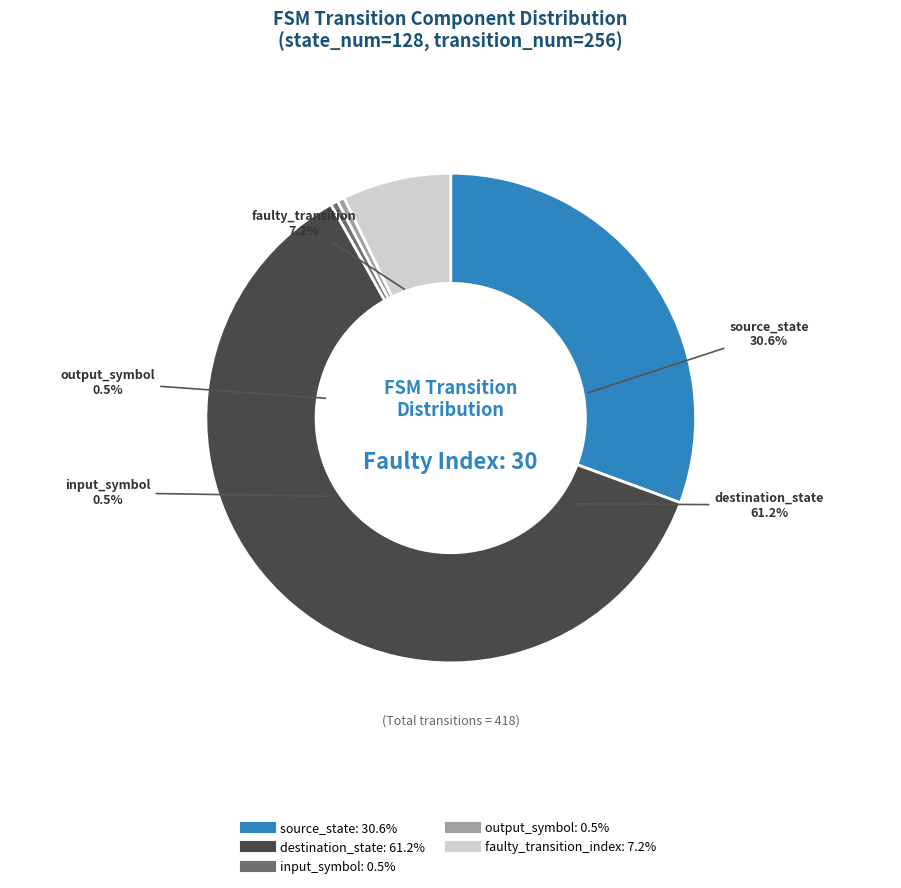

What is the ratio of the value at source_state to the value at input_symbol?

64.0